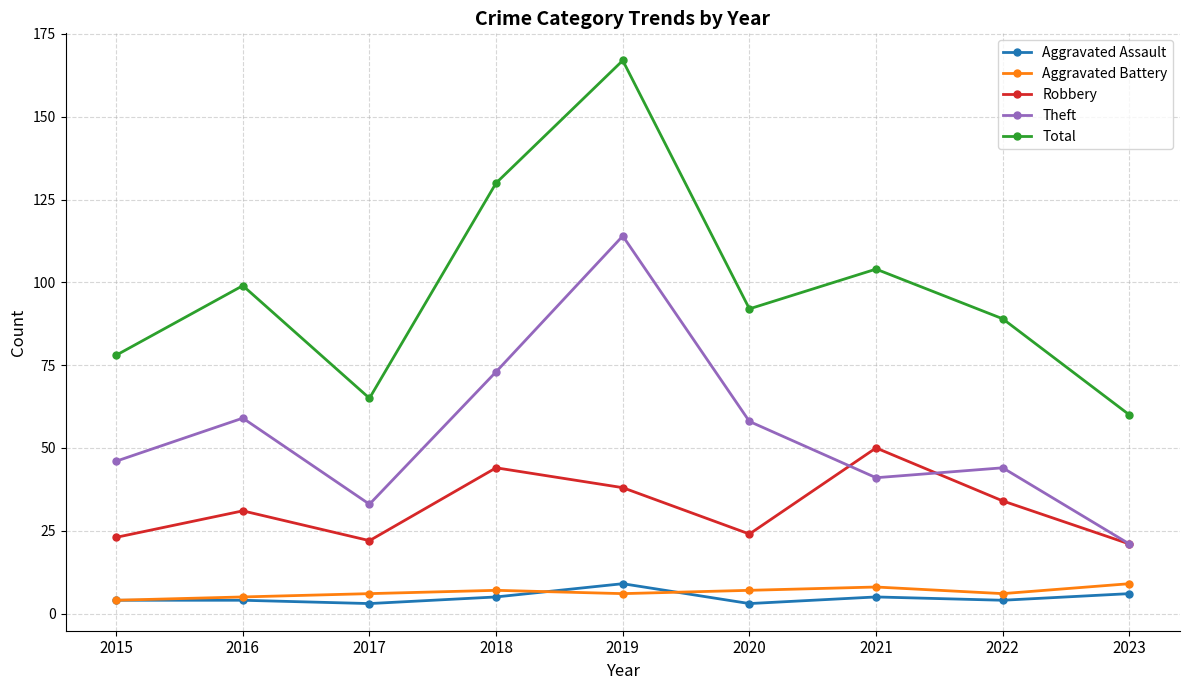

What is the sum of the Aggravated Battery values at 2020 and 2023?

16